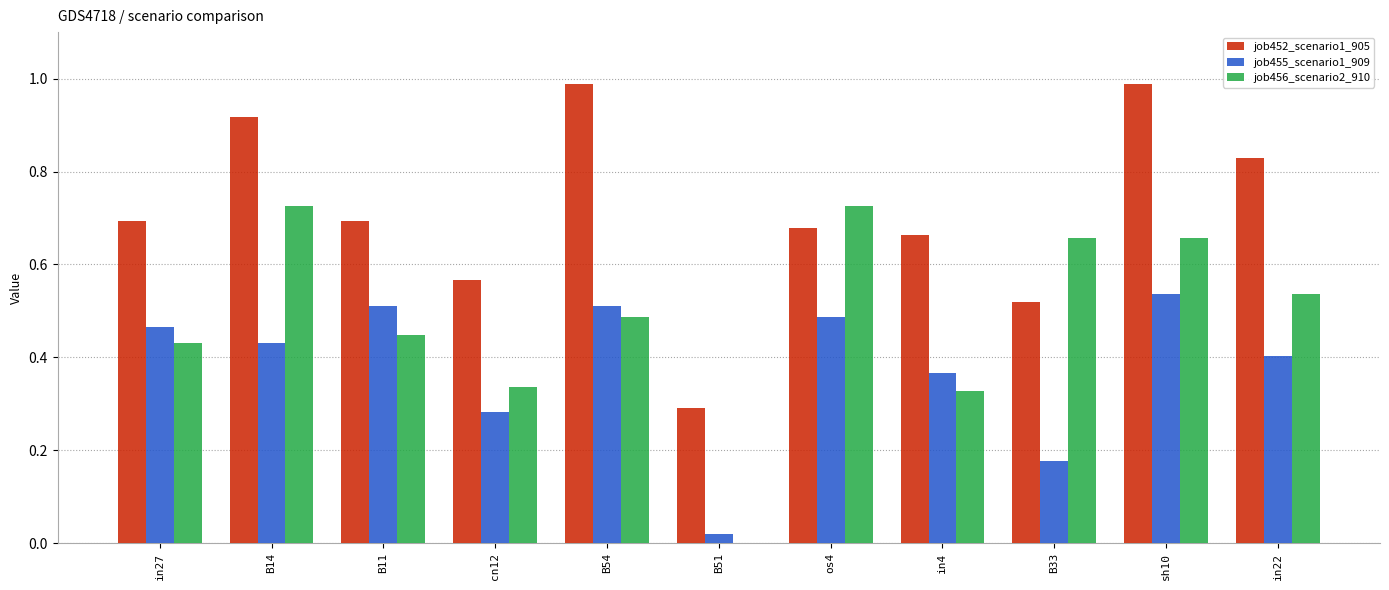

How many series are shown in this chart?

3